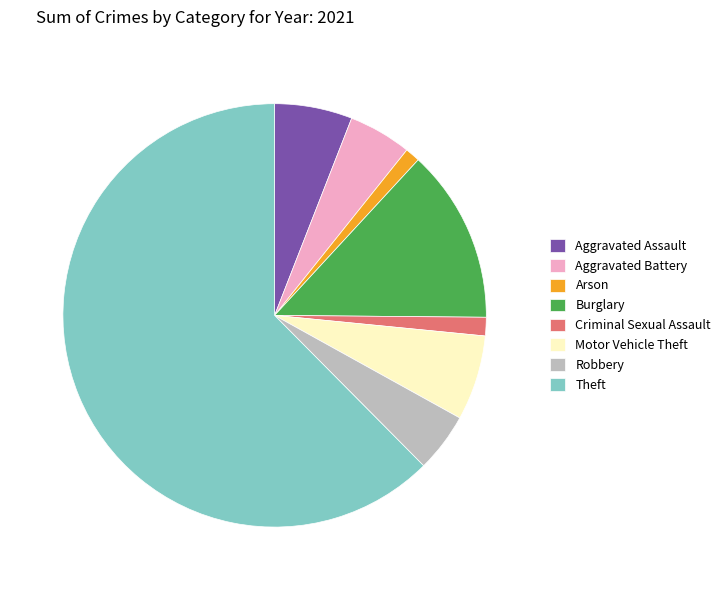

The Aggravated Assault slice represents 6% of the pie. True or false?

True